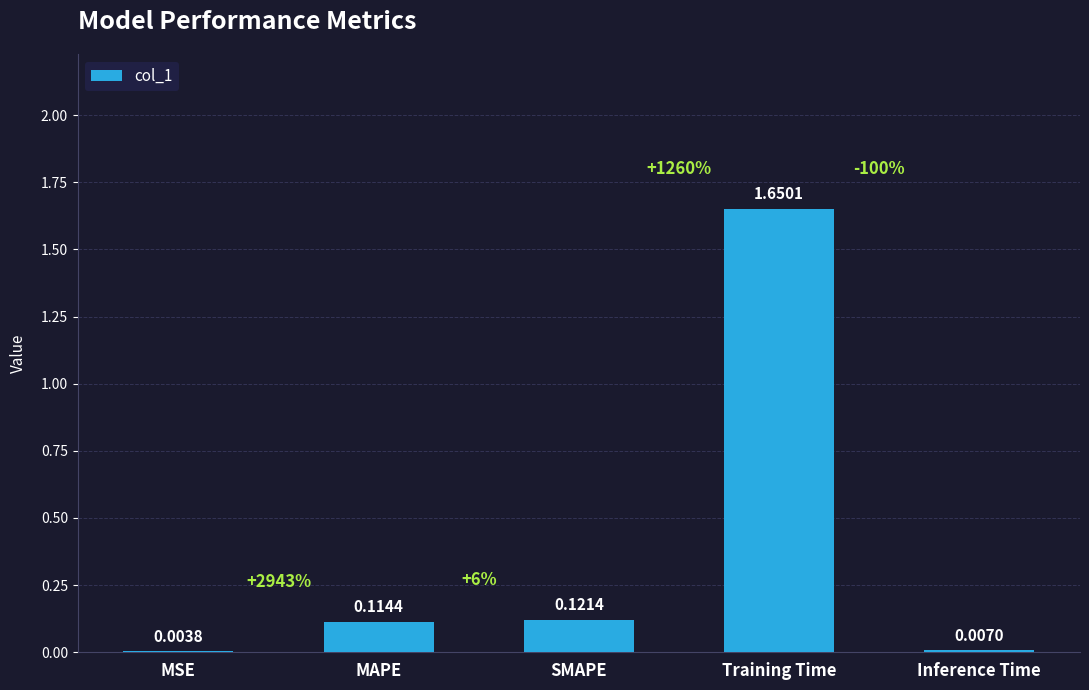

Where is the data nearest to the value 0?

MSE